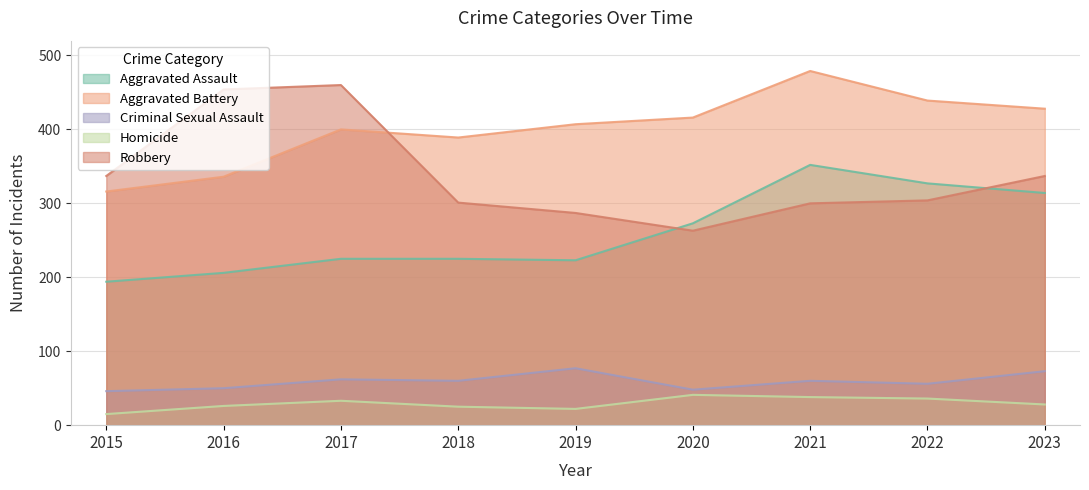

Reading left to right, extract all data points from this chart.

Aggravated Assault: 194	206	225	225	223	273	352	327	314
Aggravated Battery: 316	336	400	389	407	416	479	439	428
Criminal Sexual Assault: 46	50	62	60	77	48	60	56	73
Homicide: 15	26	33	25	22	41	38	36	28
Robbery: 337	454	460	301	287	263	300	304	337